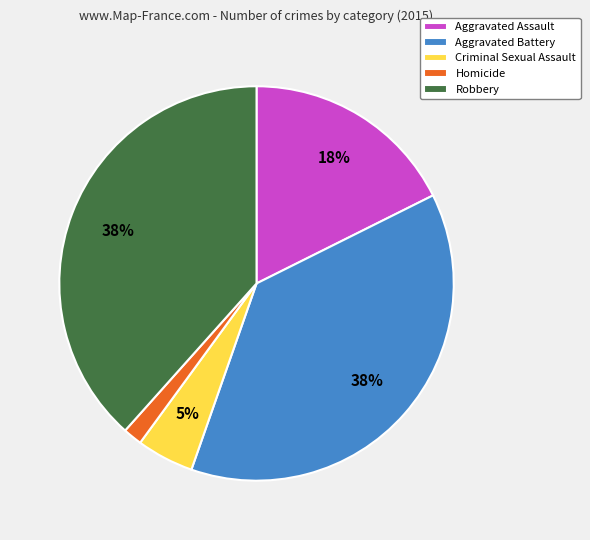

Which slice is the smallest?

Homicide